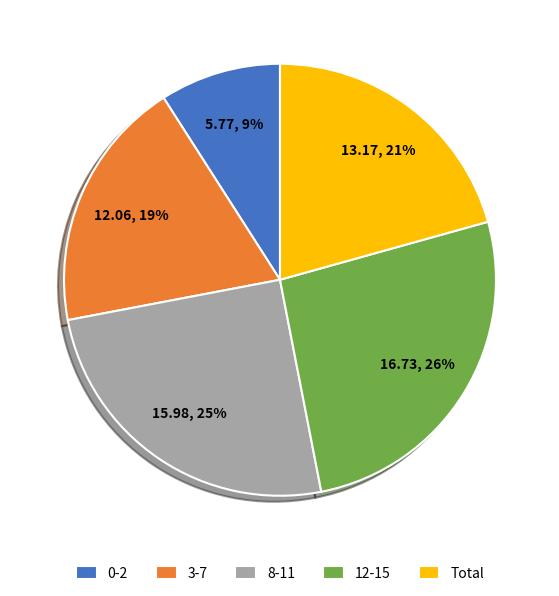

The 8-11 slice represents 25% of the pie. True or false?

True